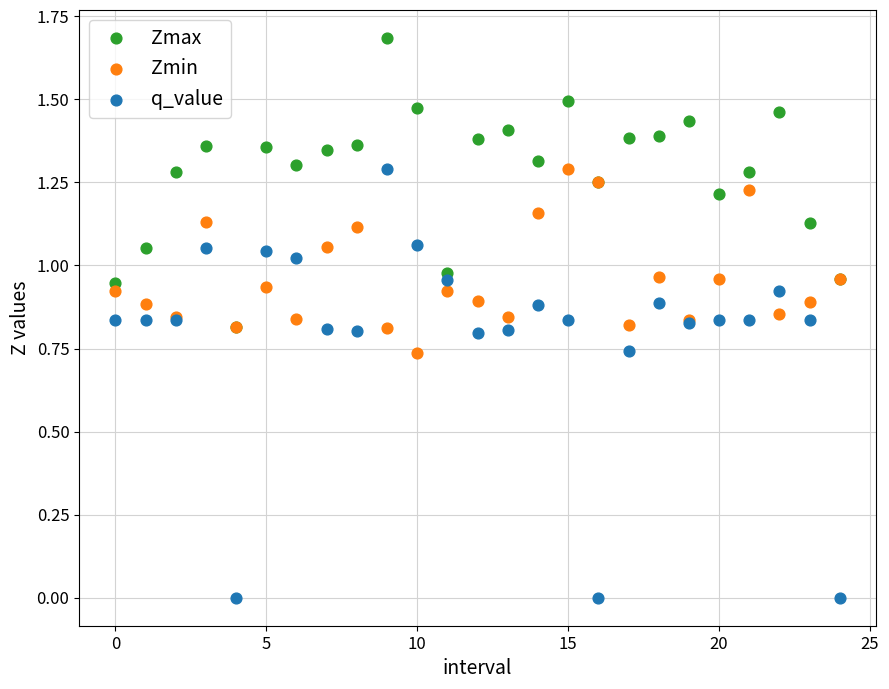

Which series has the largest Y range (max minus min)?

q_value